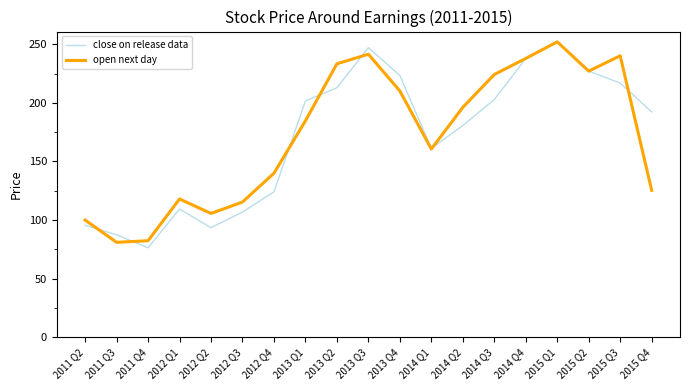

At which label does open next day reach its peak?

2015 Q1